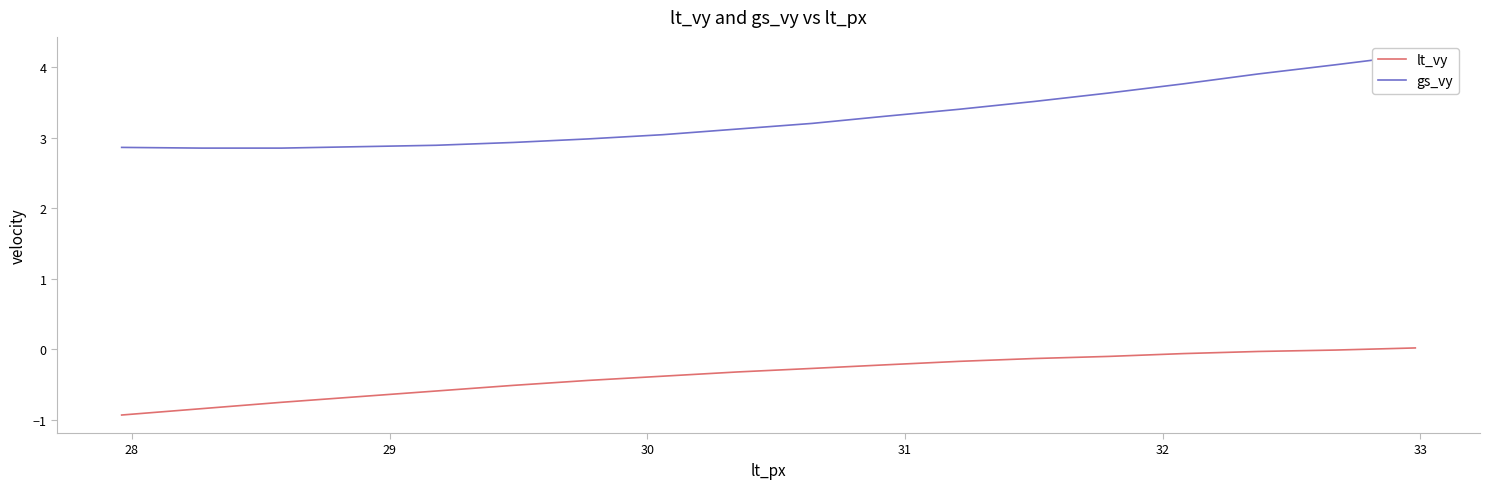

Does the chart have visible grid lines?

No